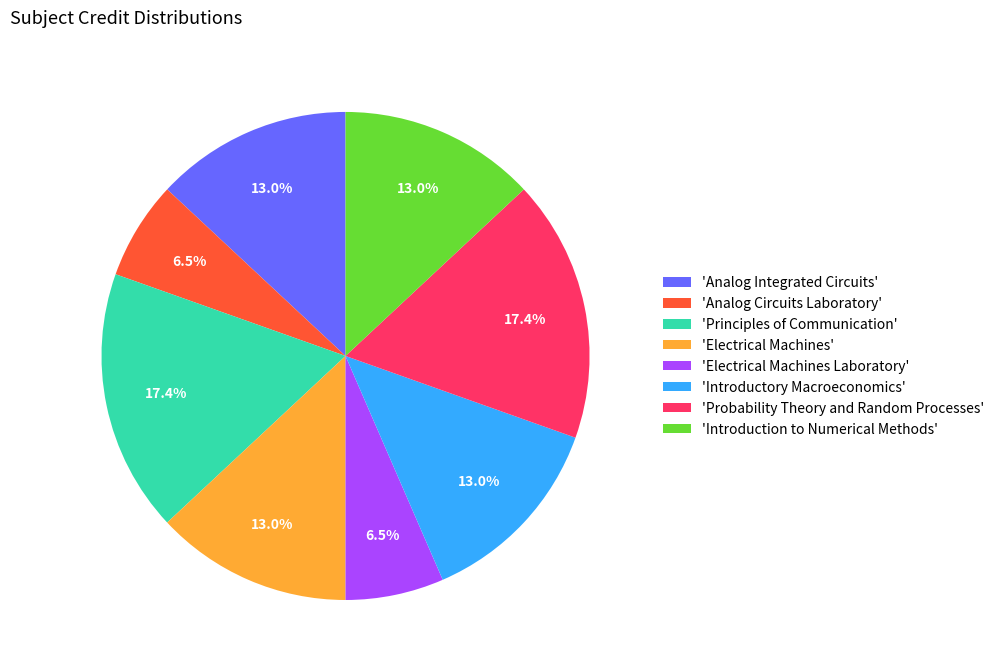

How many slices are in this pie chart?

8